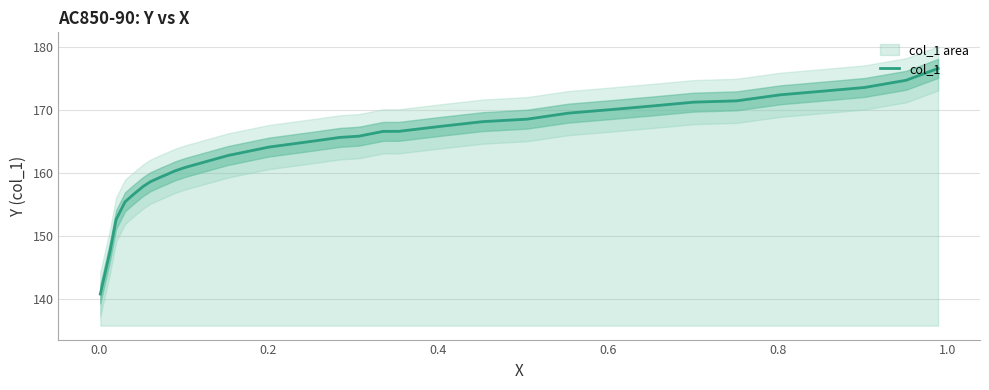

Count the number of categories in the chart.

31